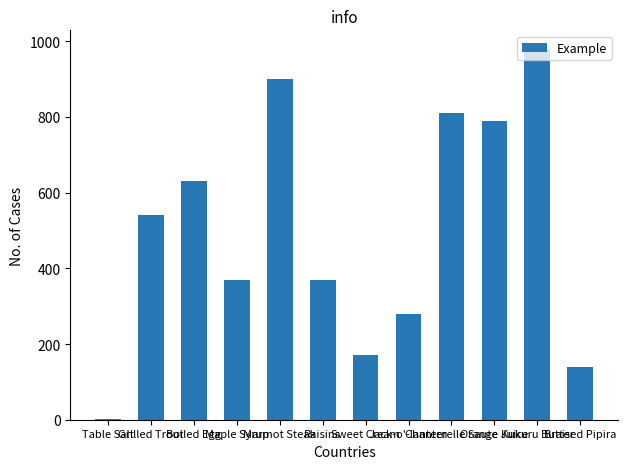

What is the average value?

498